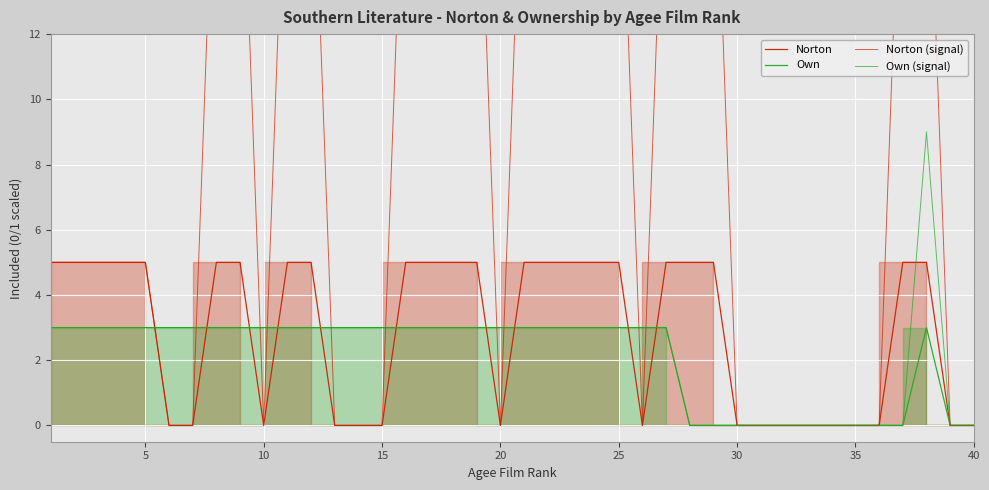

At how many categories does at least one series exceed 11?

18